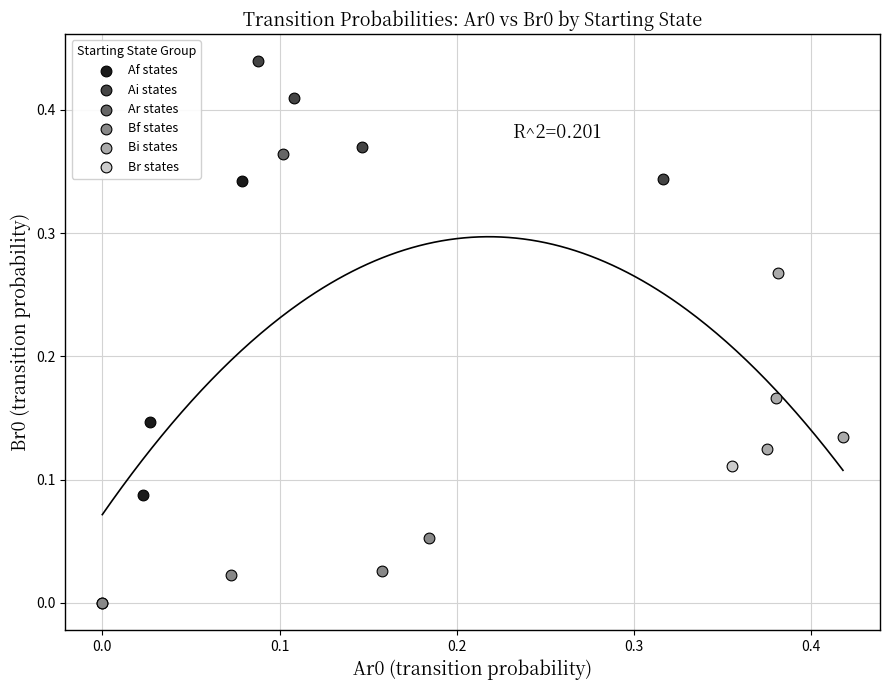

What are all the series names shown in the legend?

Af states, Ai states, Ar states, Bf states, Bi states, Br states